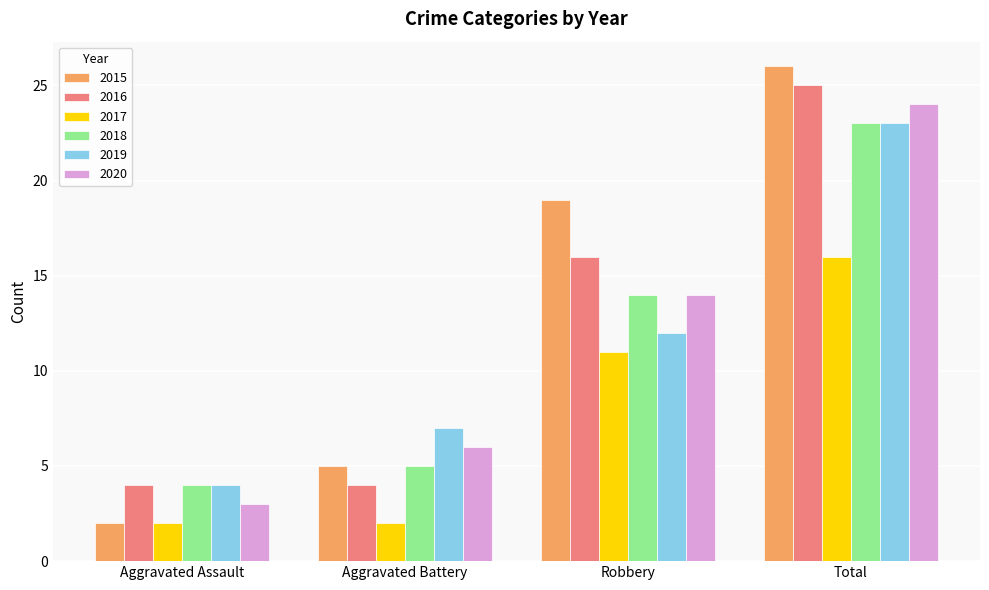

Is it true that 2019 equals 7 at Aggravated Assault?

False